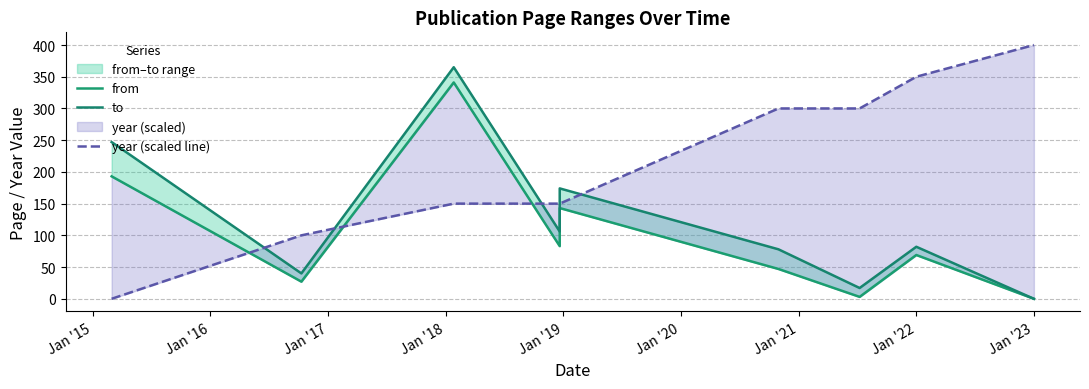

Which series has the largest total across all categories?

year (scaled line)